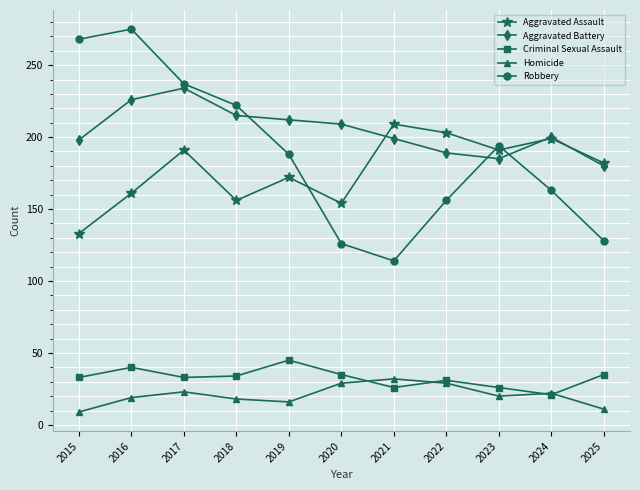

Read the Homicide value at 2016, to the nearest 10.

20